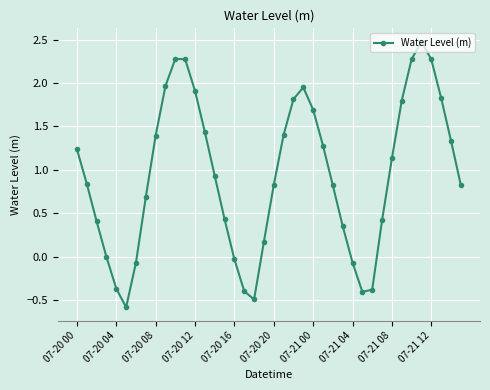

What is the sum of all values?

37.7